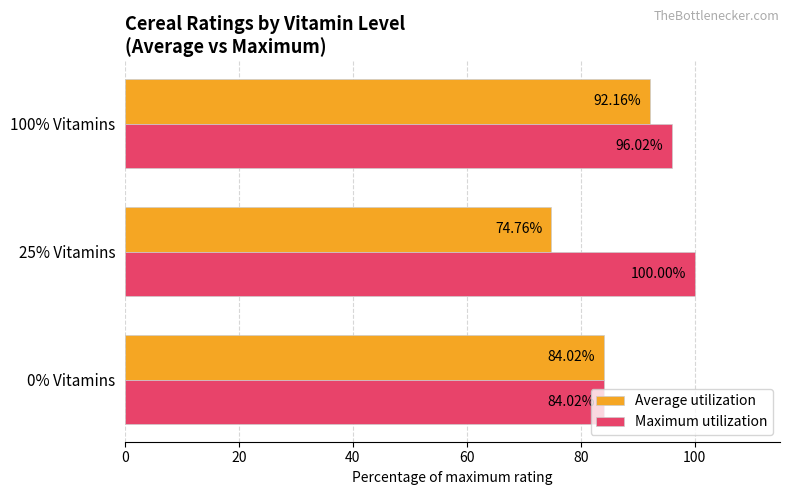

Which series has the largest total across all categories?

Maximum utilization